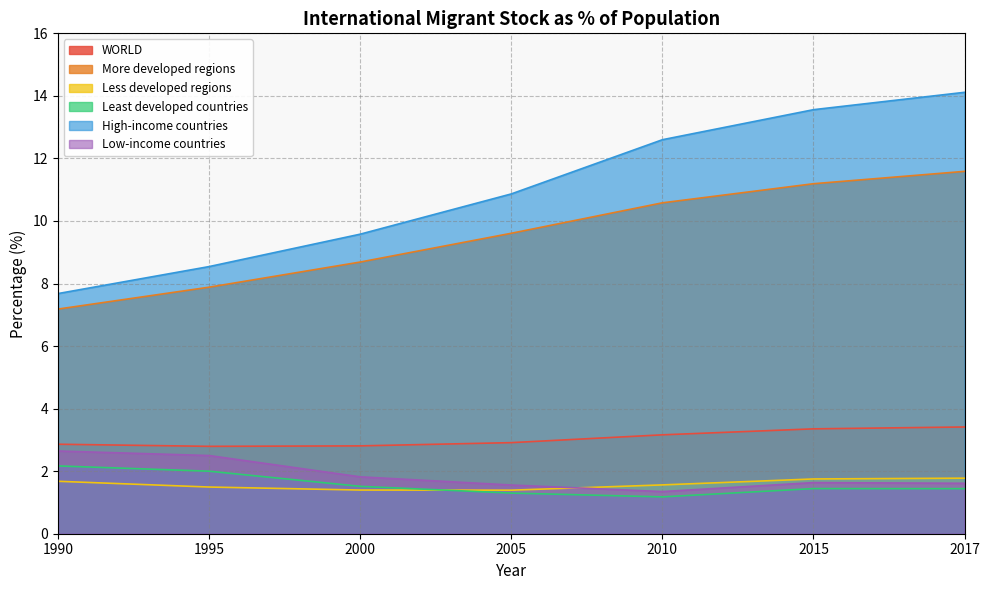

What is the total value across all series at 2015?

32.9